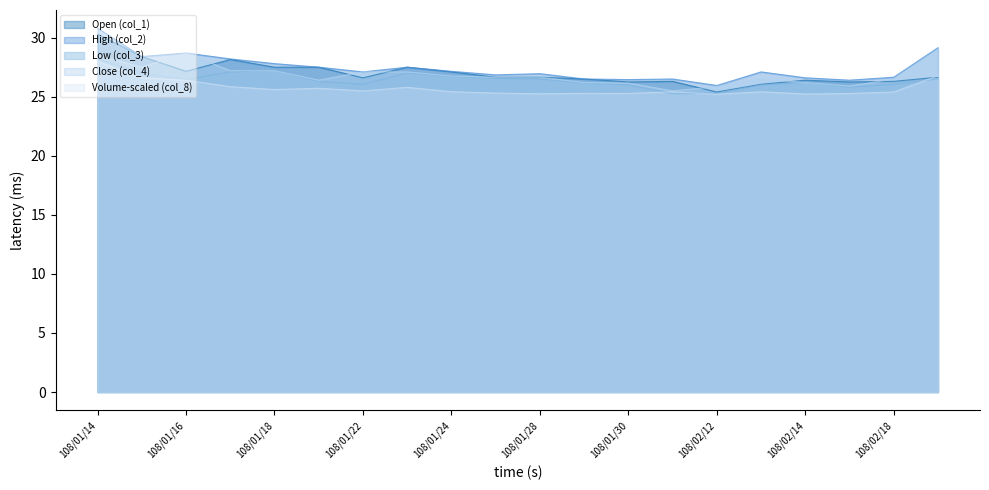

What is the value of the col_1 point at the 12th from the left?

26.5